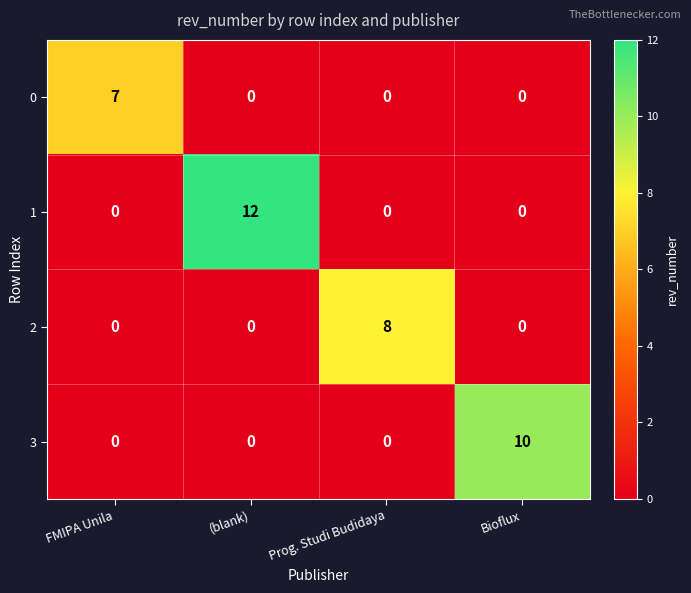

Rank the series by their average value, from lowest to highest.

0, 2, 3, 1